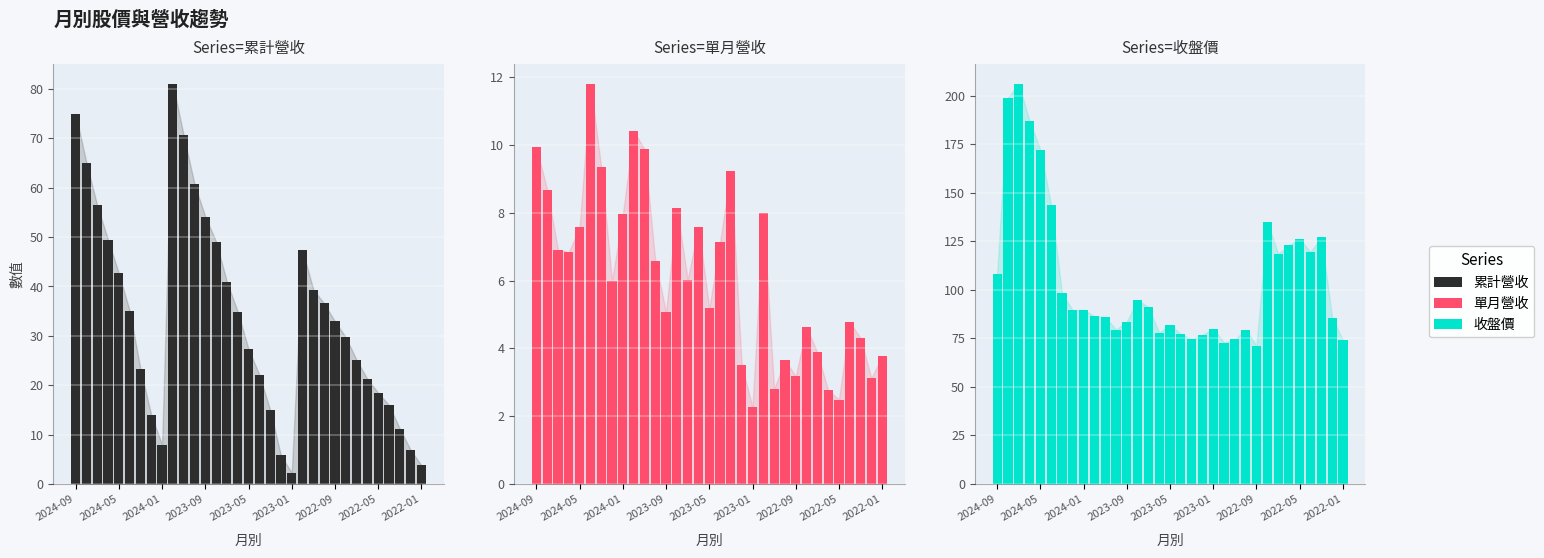

What are all the series names shown in the legend?

累計營收, 單月營收, 收盤價